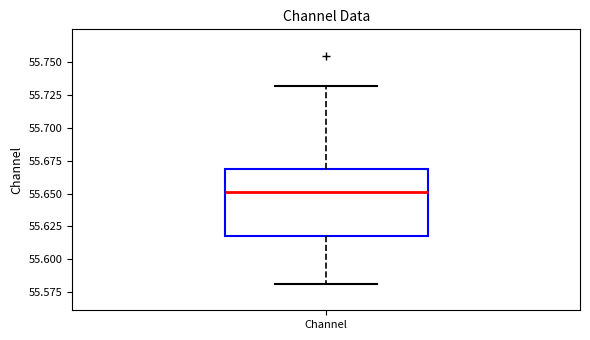

Read this box plot against the y-axis: the position of the median line, the range covered by the box, and the ends of both whiskers. The values are not printed on the chart, so give them approximately, as read against the axis.

median 55.65, box 55.62 to 55.67, whiskers 55.58 to 55.73